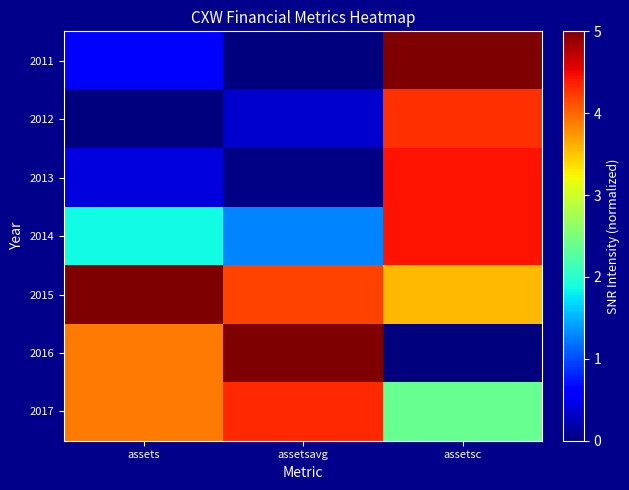

What is the total value across all series at assetsavg?

15.2